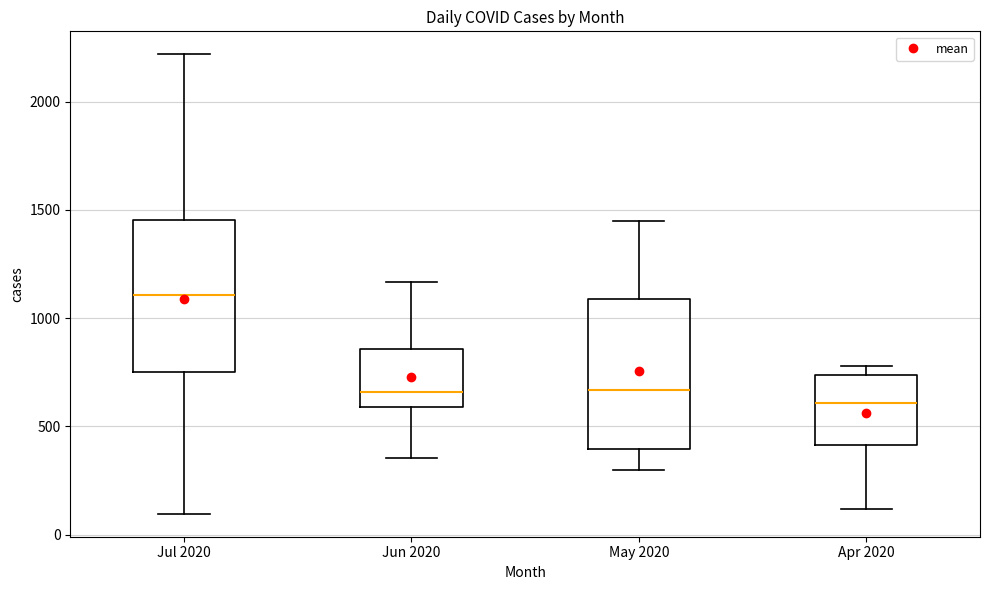

Where is the upper edge of the box for May 2020 on the y-axis? The values are not printed on the chart, so give them approximately, as read against the axis.

1100